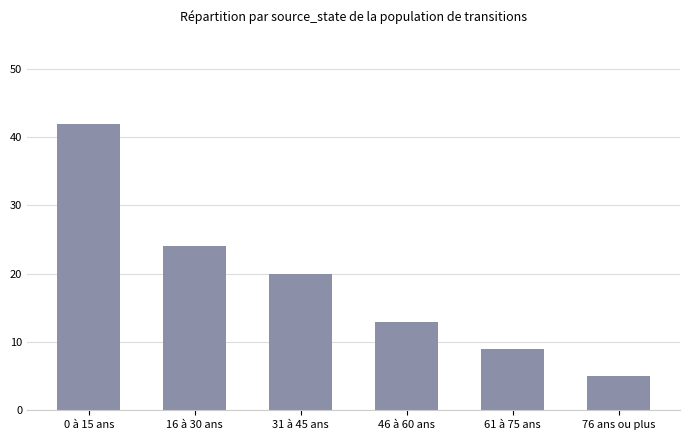

Reading left to right, list all the values displayed in this chart.

42	24	20	13	9	5